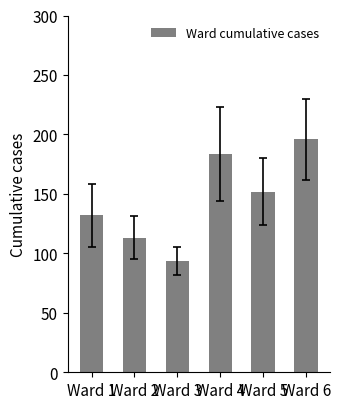

Read the value at Ward 2.

113.2